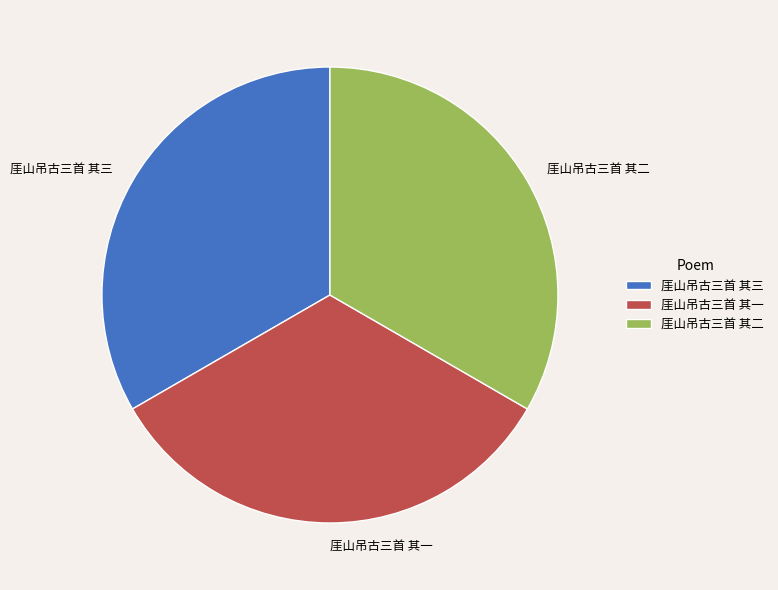

Is it true that 厓山吊古三首 其三 is 33% of the pie?

True